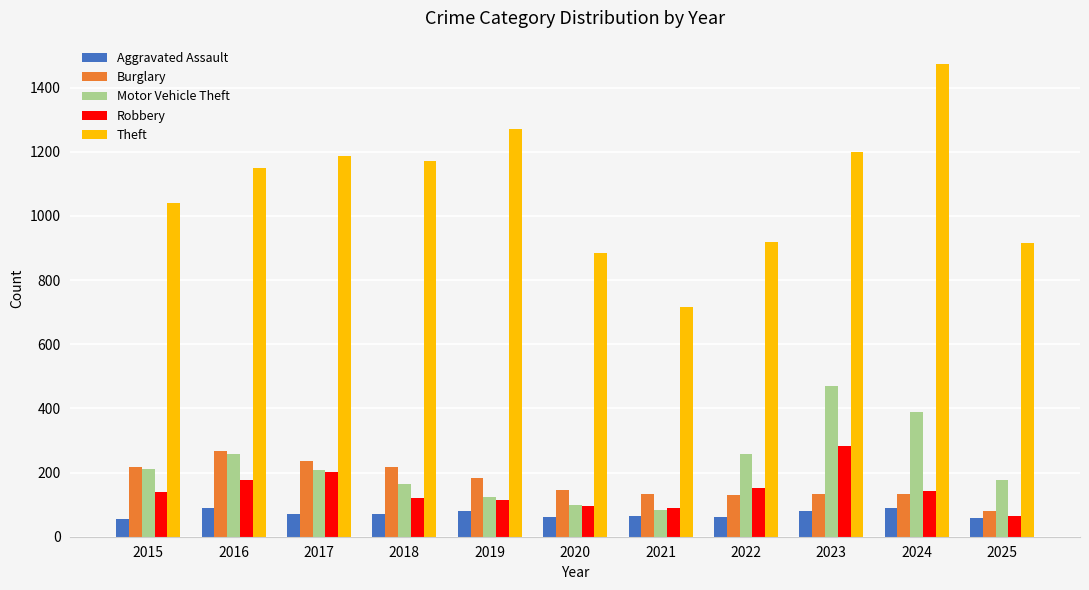

What is the value of the Robbery bar at the 5th from the left?

116